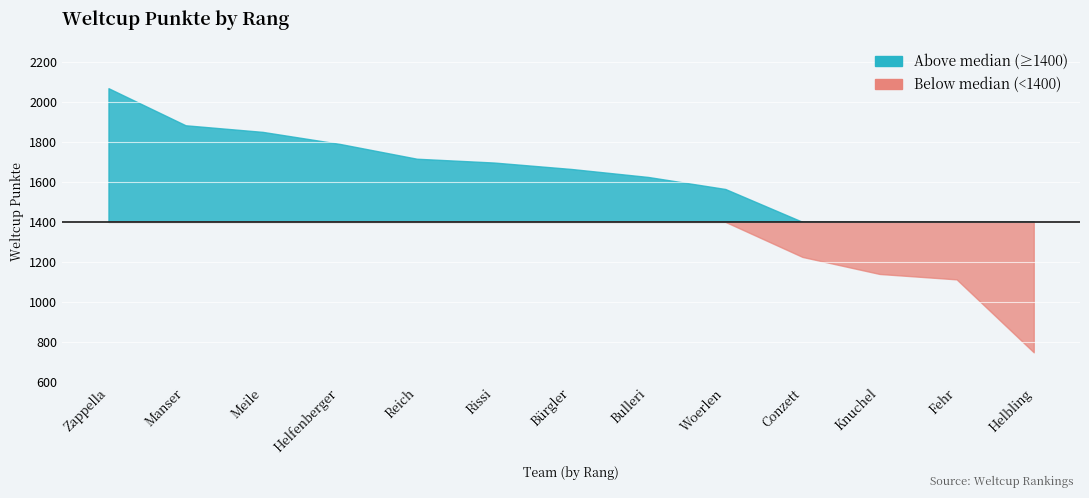

What is the value of the 2nd point from the left?

1882